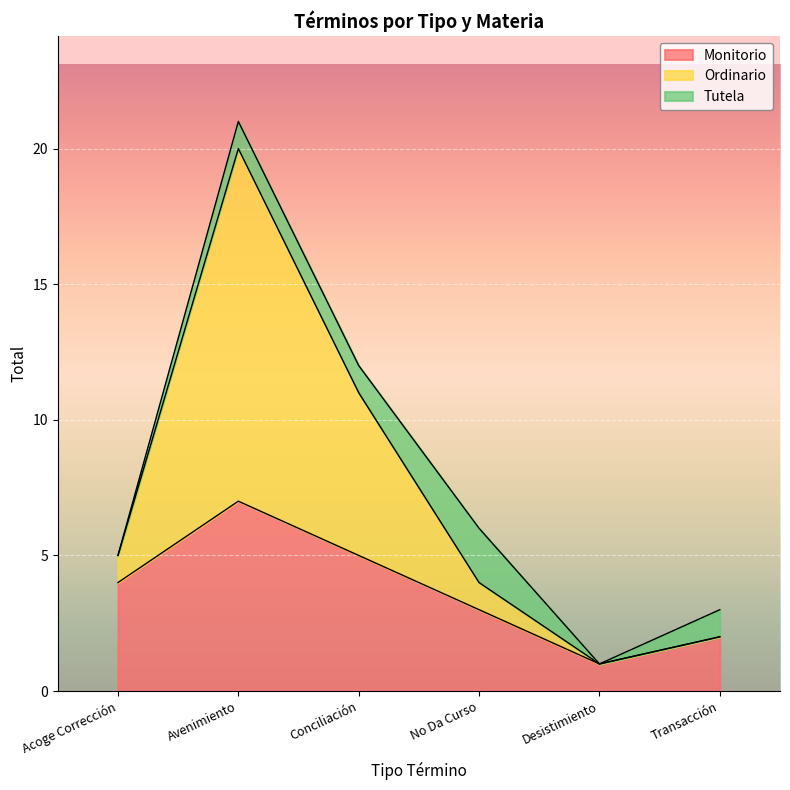

What are all the series names shown in the legend?

Monitorio, Ordinario, Tutela